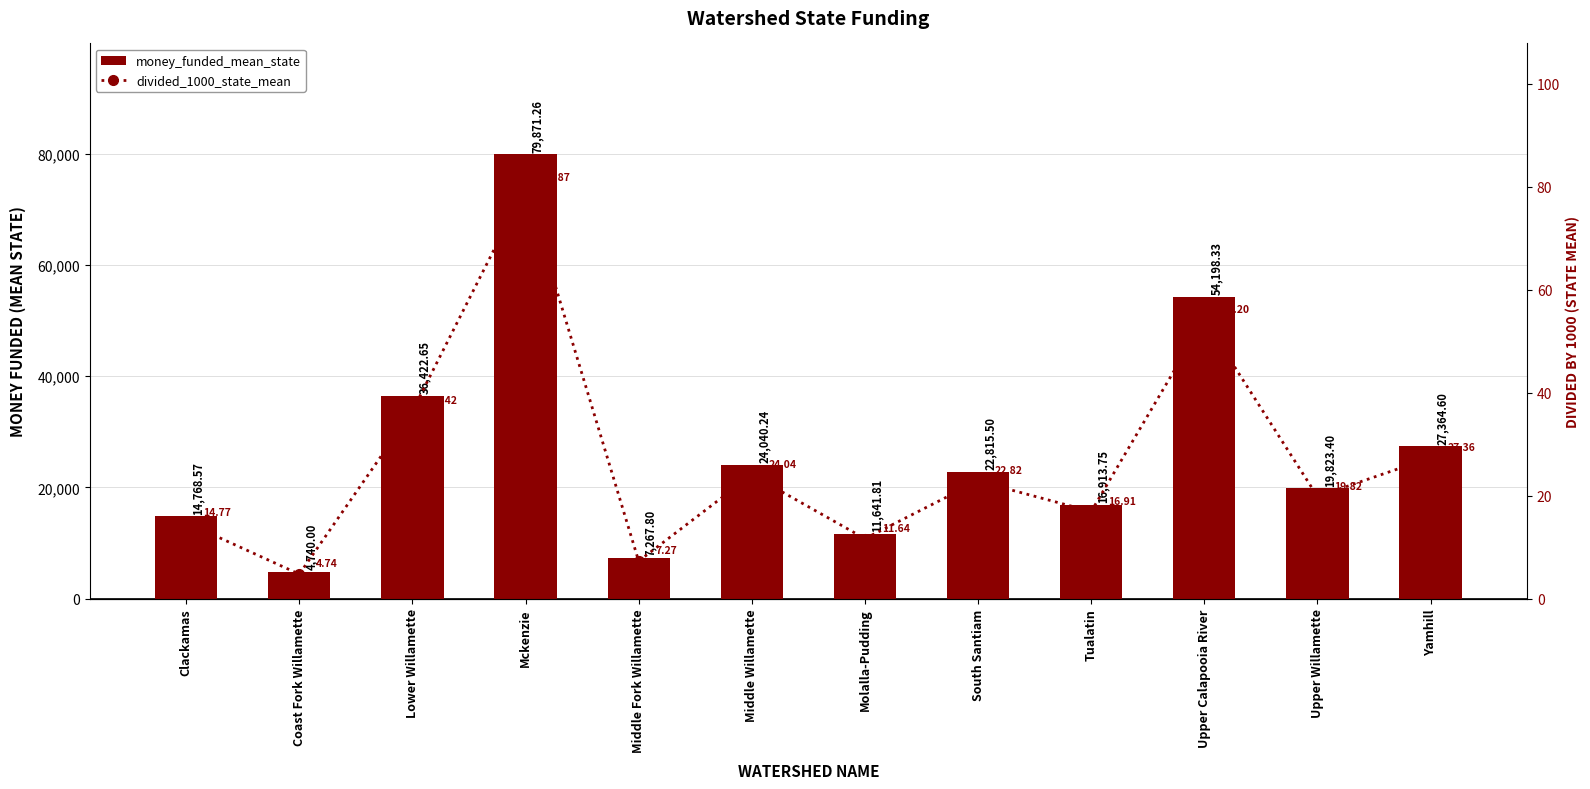

Rank the categories by divided_1000_state_mean value from highest to lowest.

Mckenzie, Upper Calapooia River, Lower Willamette, Yamhill, Middle Willamette, South Santiam, Upper Willamette, Tualatin, Clackamas, Molalla-Pudding, Middle Fork Willamette, Coast Fork Willamette